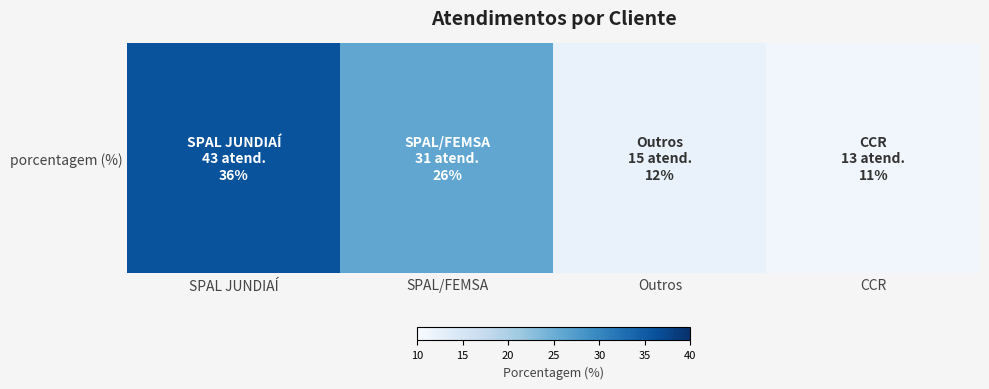

True or false: the data shows 17 at SPAL JUNDIAÍ.

False